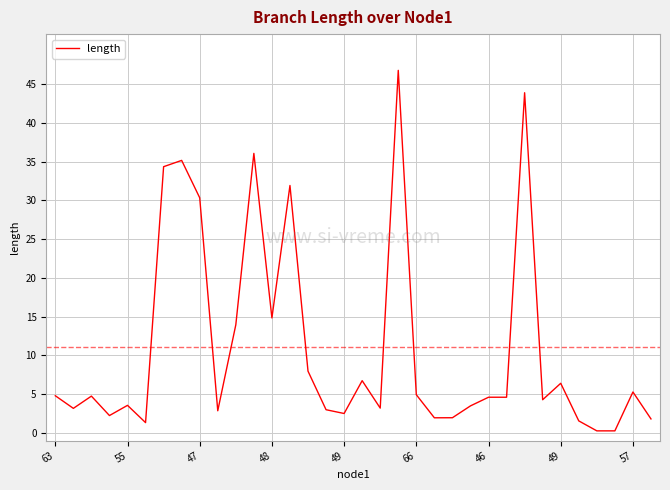

What is the difference between the maximum and minimum values?

46.5